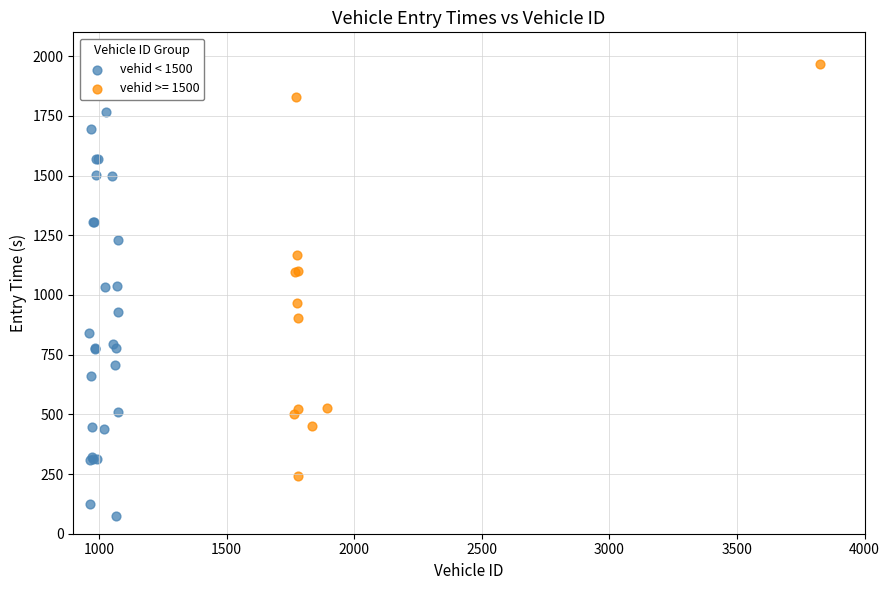

Which series contains the highest Y value?

vehid >= 1500